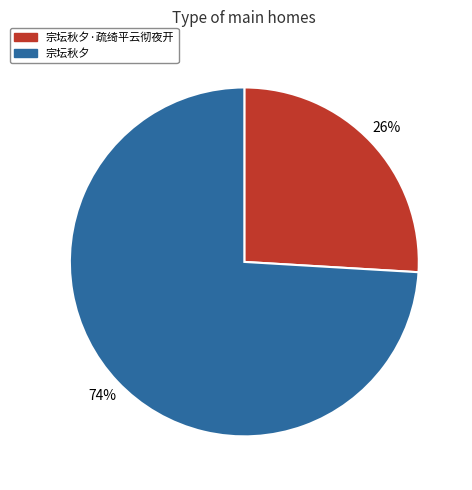

Count the number of slices in the pie.

2